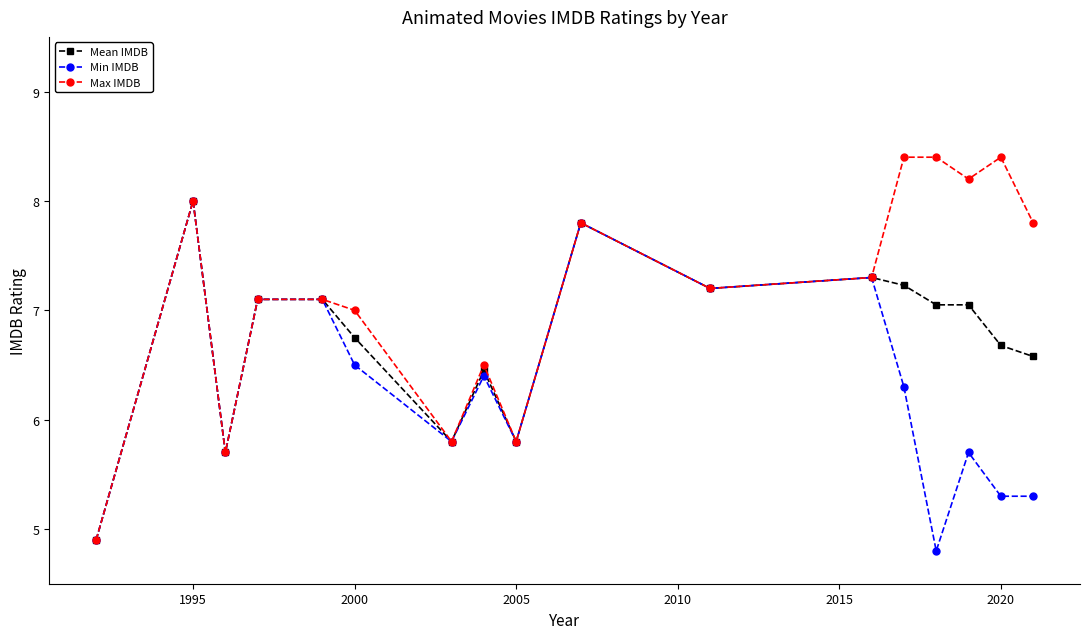

Rank the series by their average value, from lowest to highest.

Min IMDB, Mean IMDB, Max IMDB